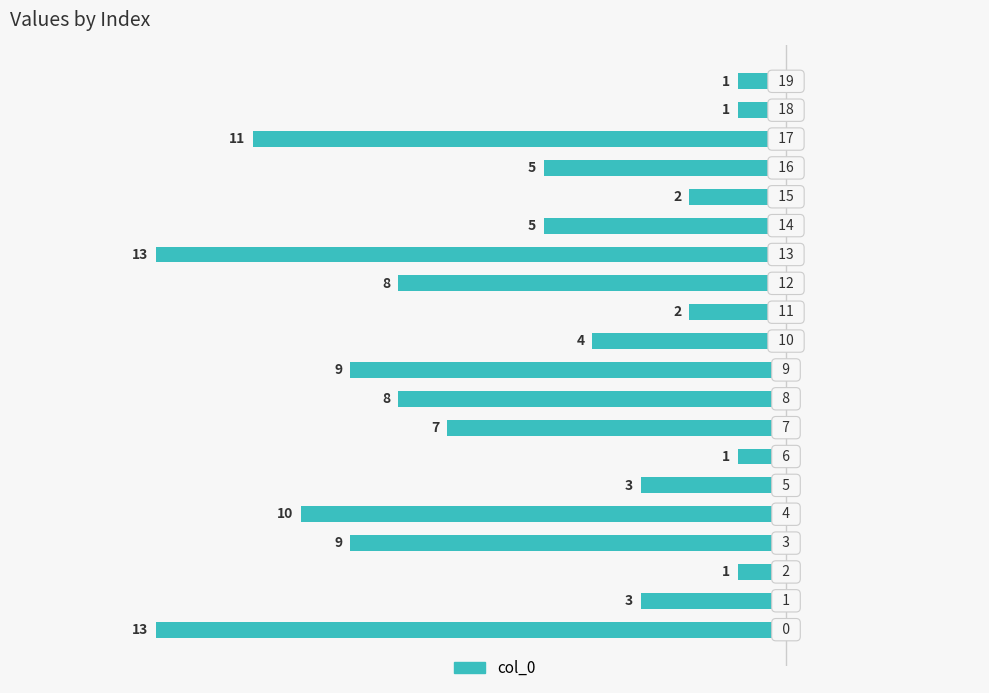

How many bars are there in total?

20